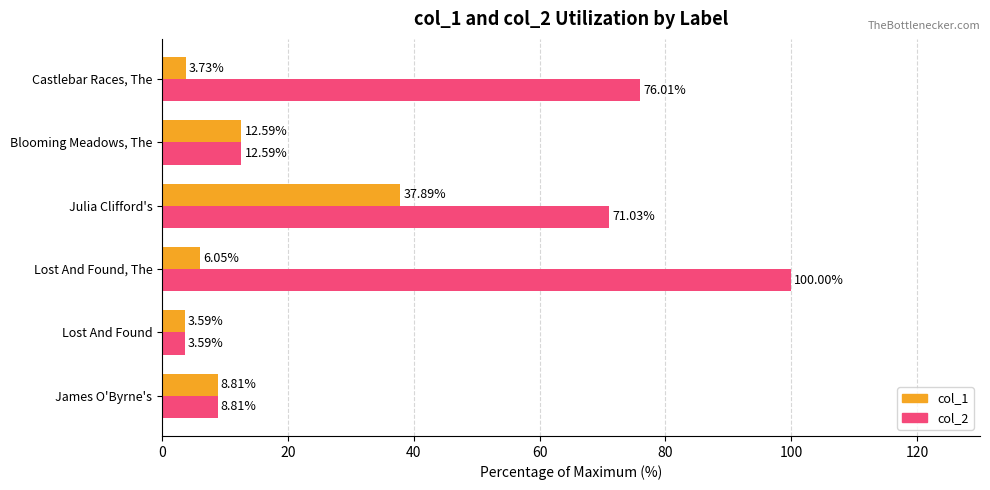

Which series has the largest total across all categories?

col_2